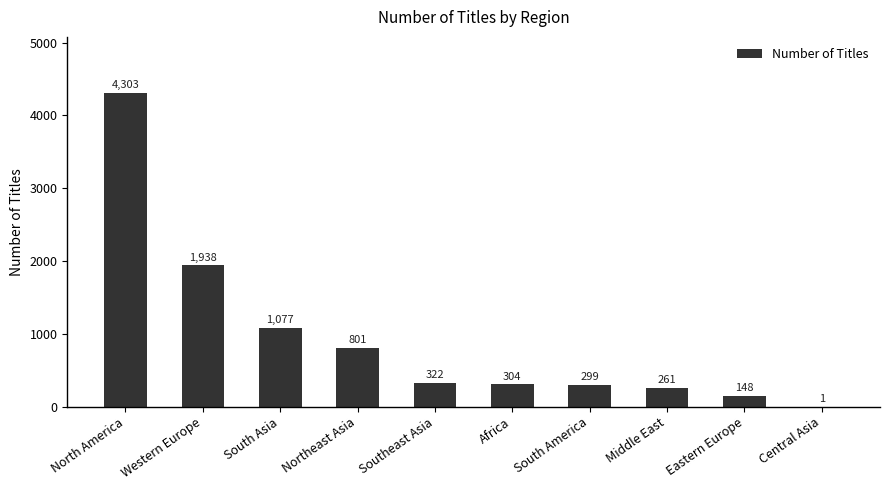

Is it true that the value at South America is 299?

True